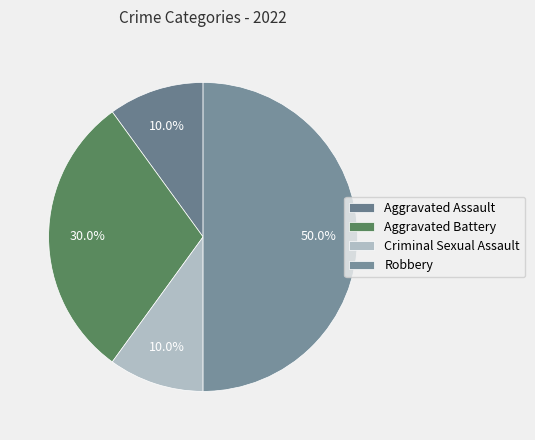

Approximately how many times larger is the value at Aggravated Battery compared to Criminal Sexual Assault?

3.0